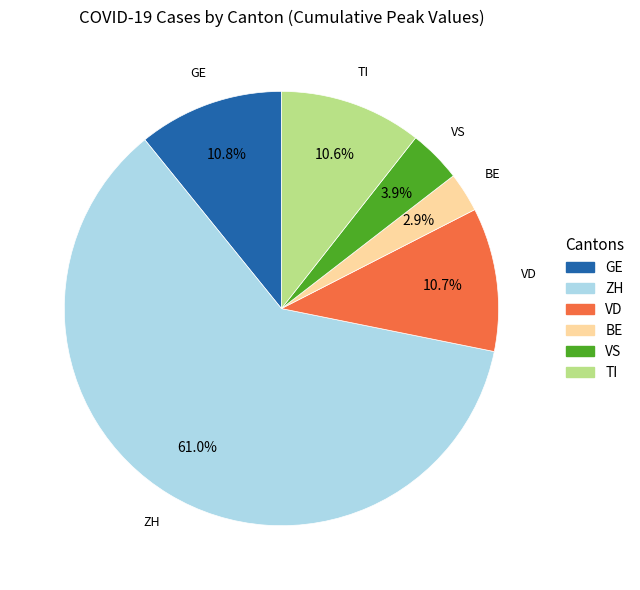

To the nearest percent, what is the difference between the largest and smallest slice percentages?

58%